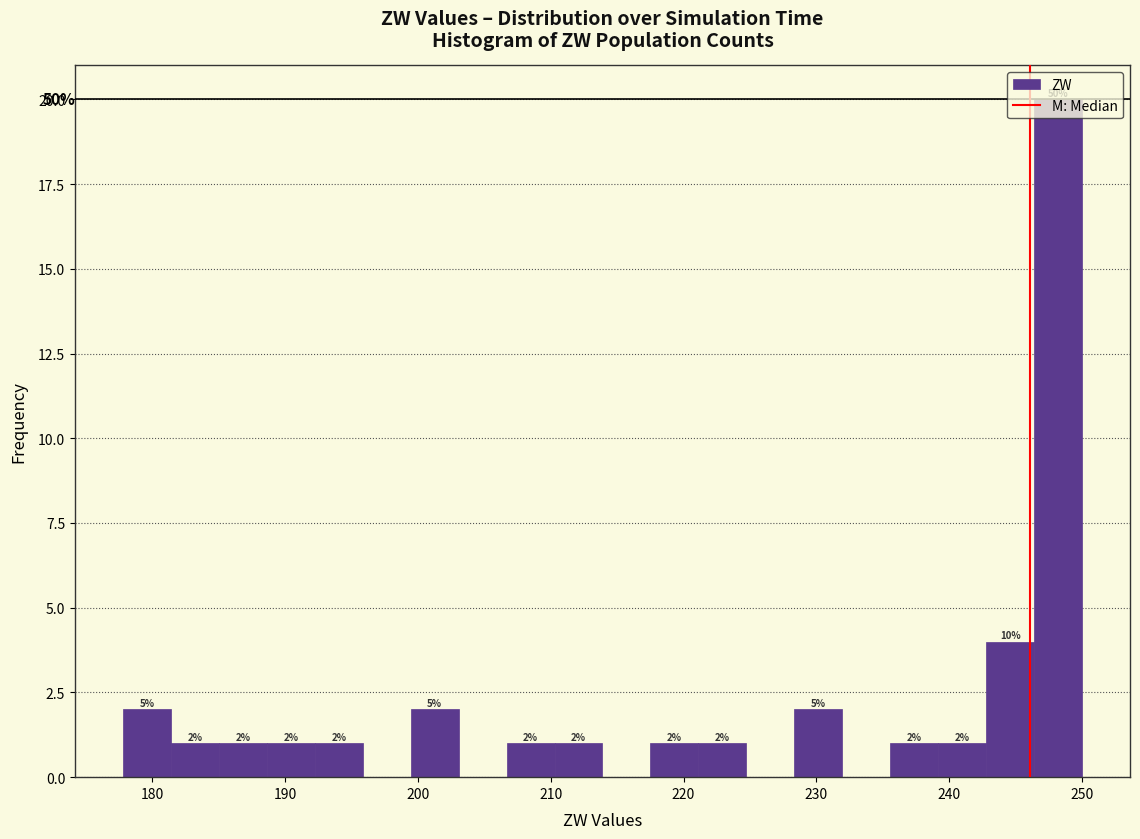

Around what value on the x-axis is the tallest bar? Give the approximate position of its centre, as read against the axis.

248